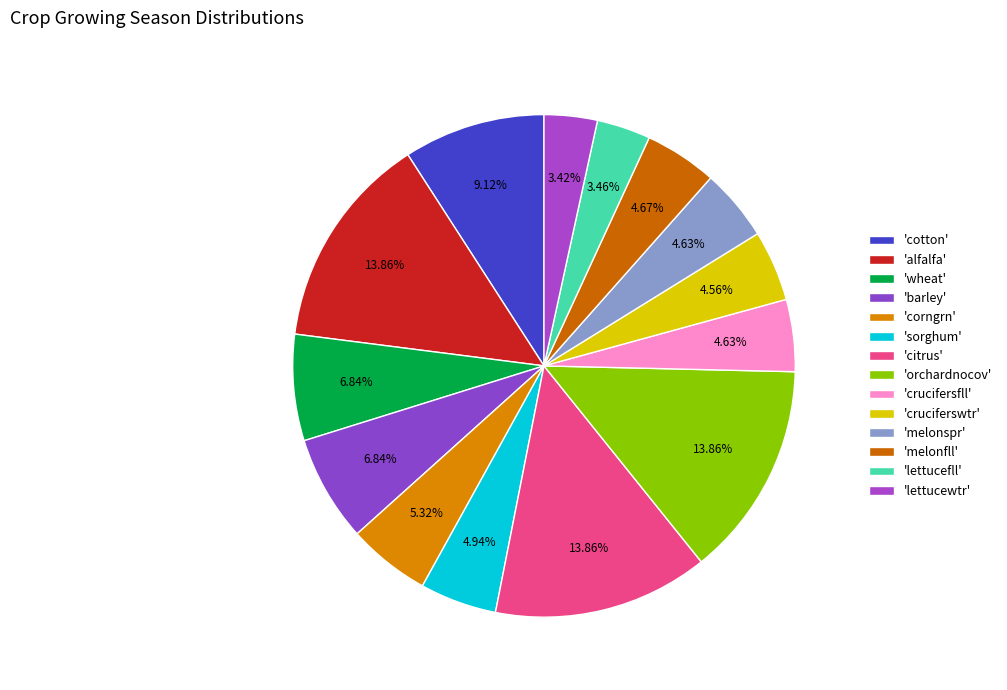

What is the largest slice in the pie chart?

alfalfa